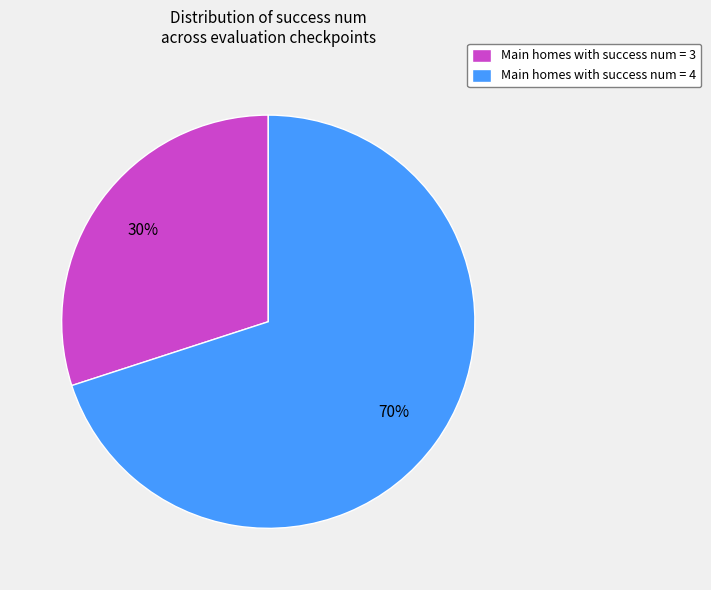

Is the sum of Main homes with success num = 4 and Main homes with success num = 3 greater than half?

Yes